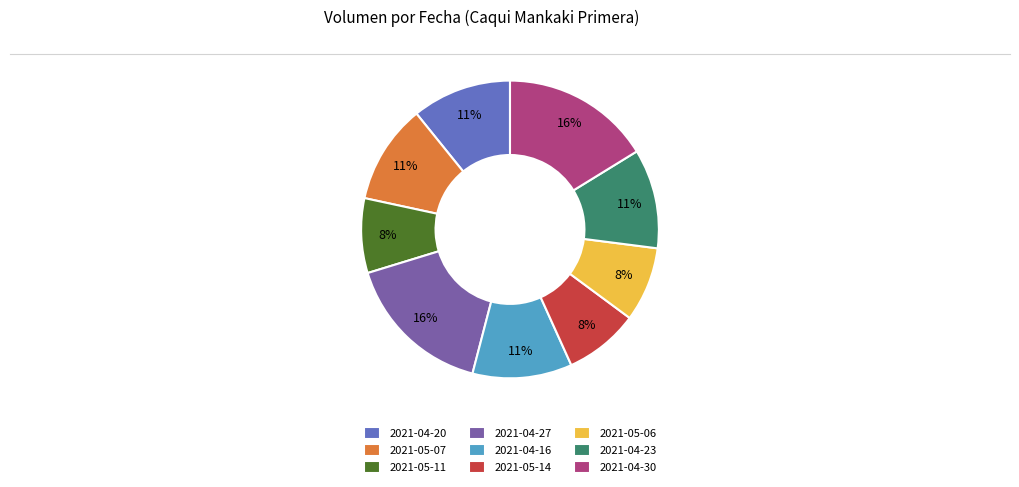

Do 2021-05-14 and 2021-04-30 together represent more than half of the pie?

No